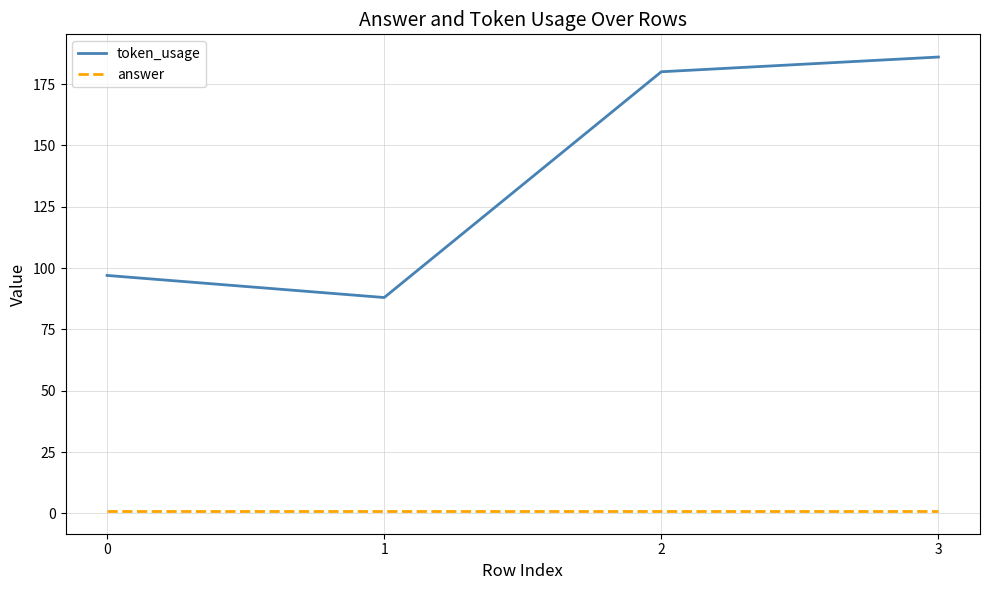

What are all the series names shown in the legend?

token_usage, answer